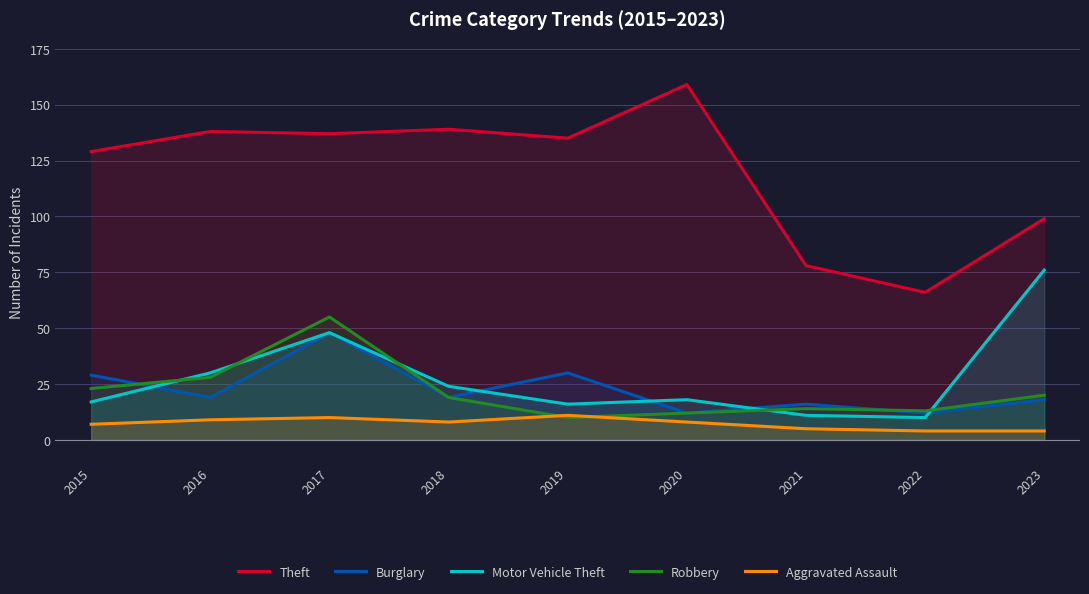

List the labels in order of Theft value, smallest first.

2022, 2021, 2023, 2015, 2019, 2017, 2016, 2018, 2020